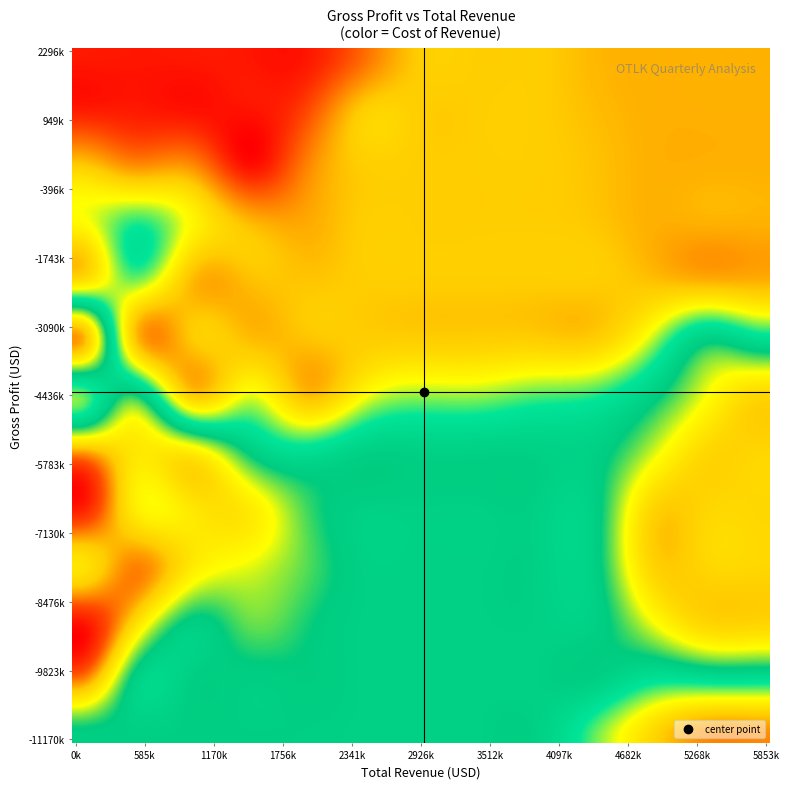

List the series in order of their peak value, lowest first.

grossProfit, totalRevenue, costOfRevenue